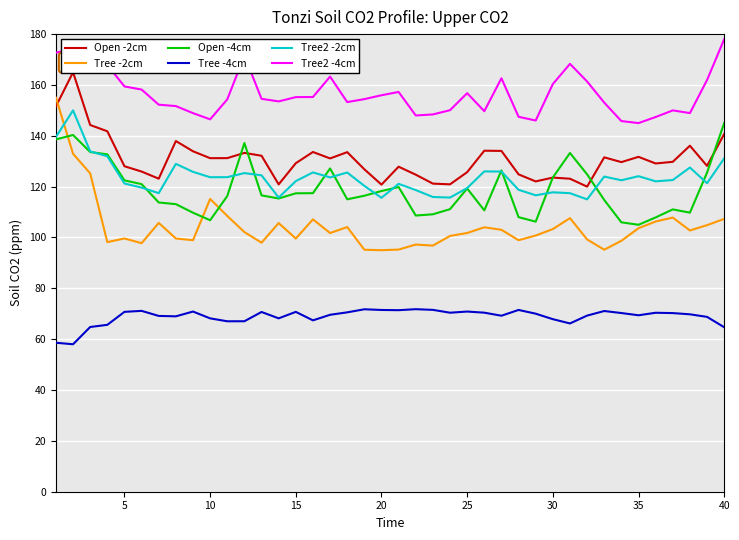

True or false: Tree -4cm has more than 1 points higher than both neighbors.

True